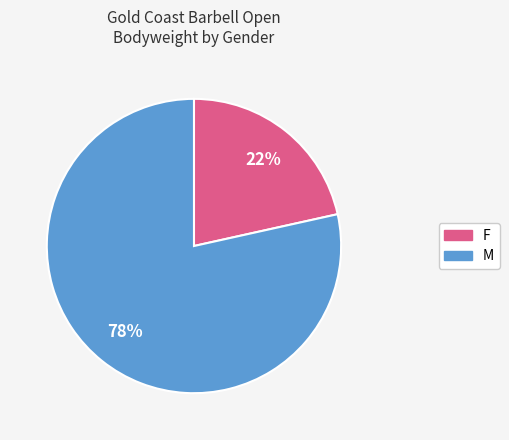

To the nearest percent, what is the average slice percentage?

50%